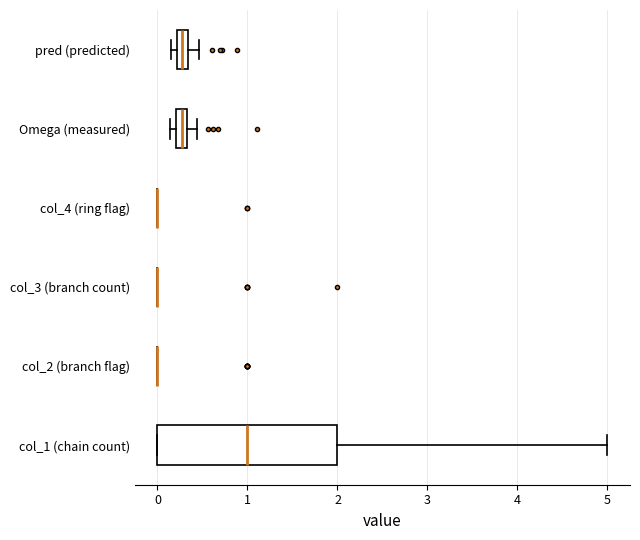

Comparing the boxes themselves (not the whiskers), which one is the widest?

col_1 (chain count)